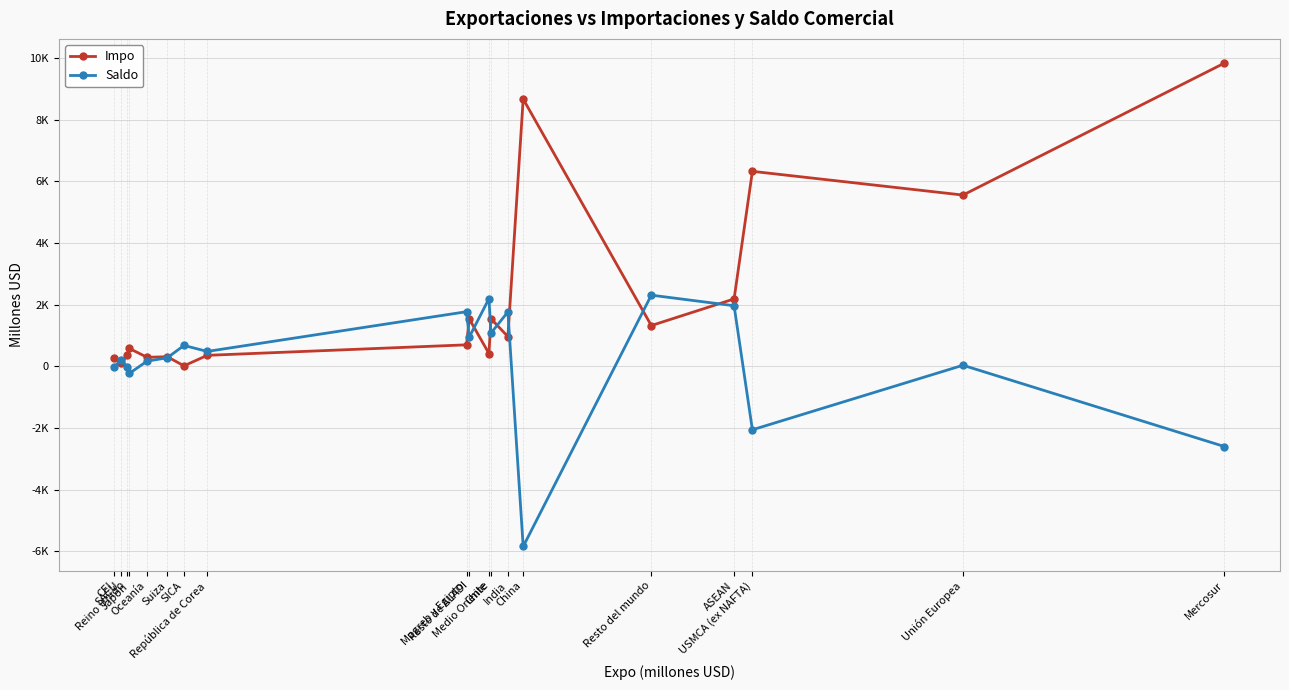

Rank the series at ASEAN from lowest to highest value.

Saldo, Impo